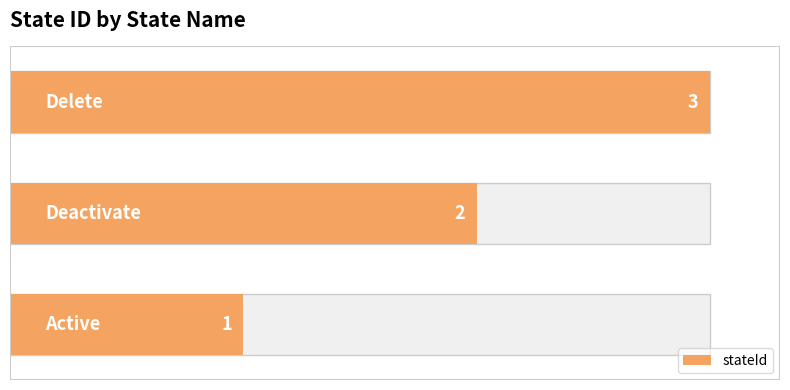

Does the chart contain stacked bars?

No